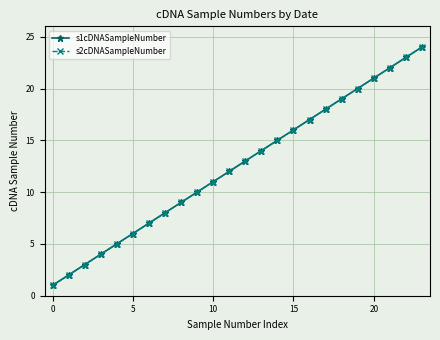

Does the chart have visible grid lines?

Yes